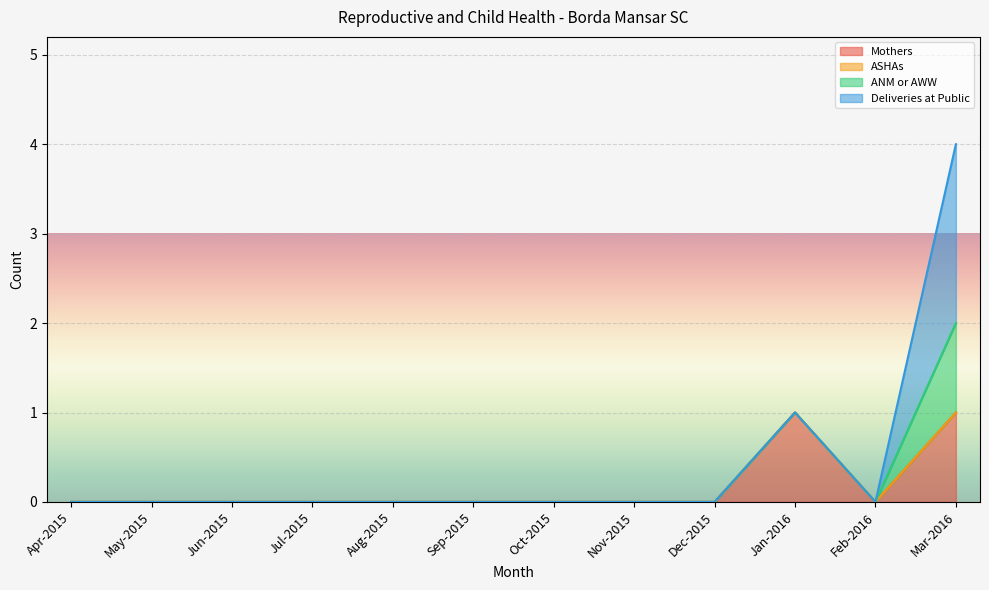

True or false: Mothers has a value of 0 at Oct-2015.

True